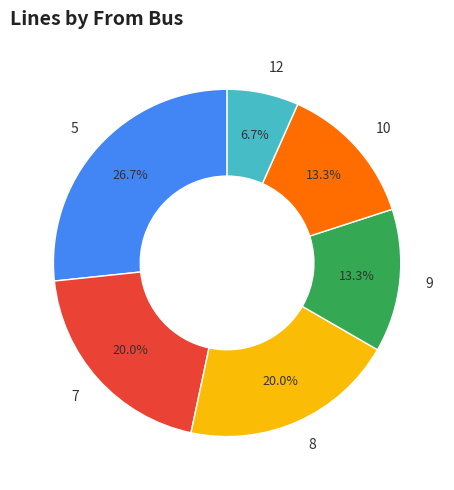

To the nearest percent, what is the combined percentage of 12 and 8?

27%